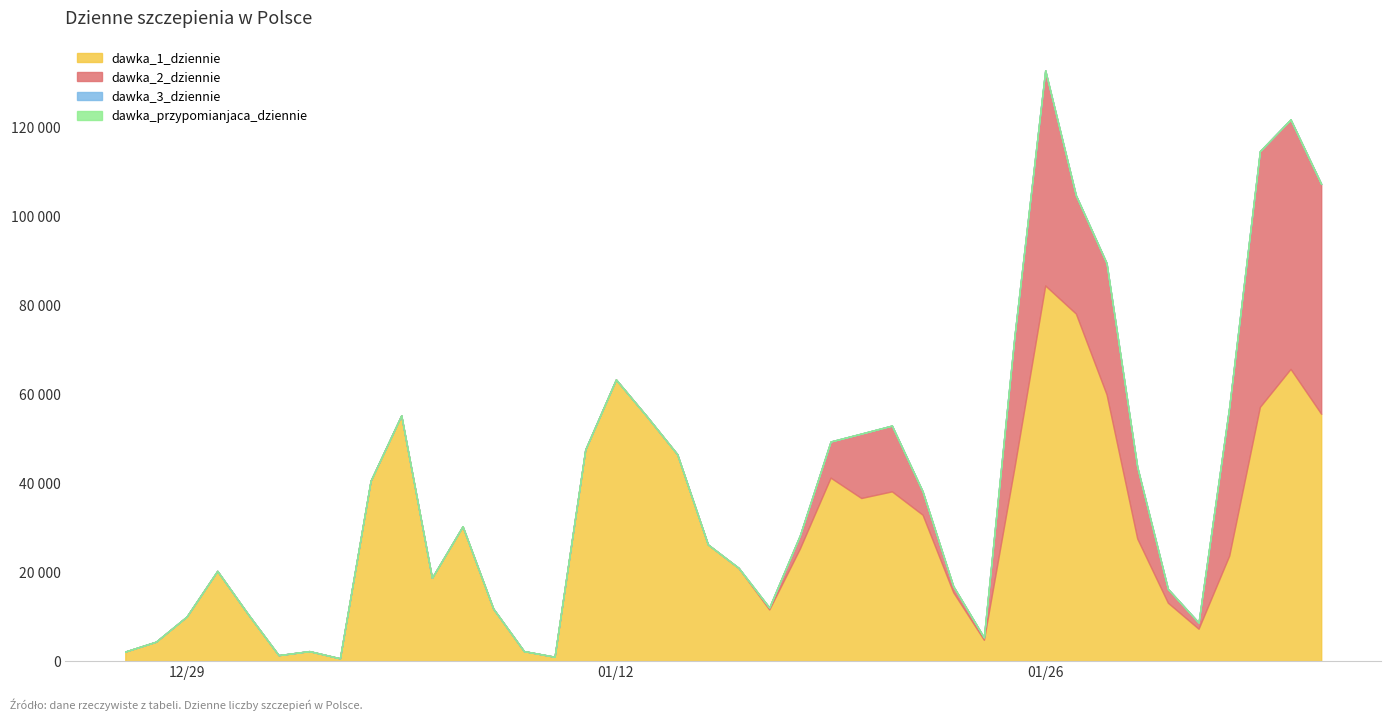

What is the value of the dawka_1_dziennie point at the 24th from the left?

41274